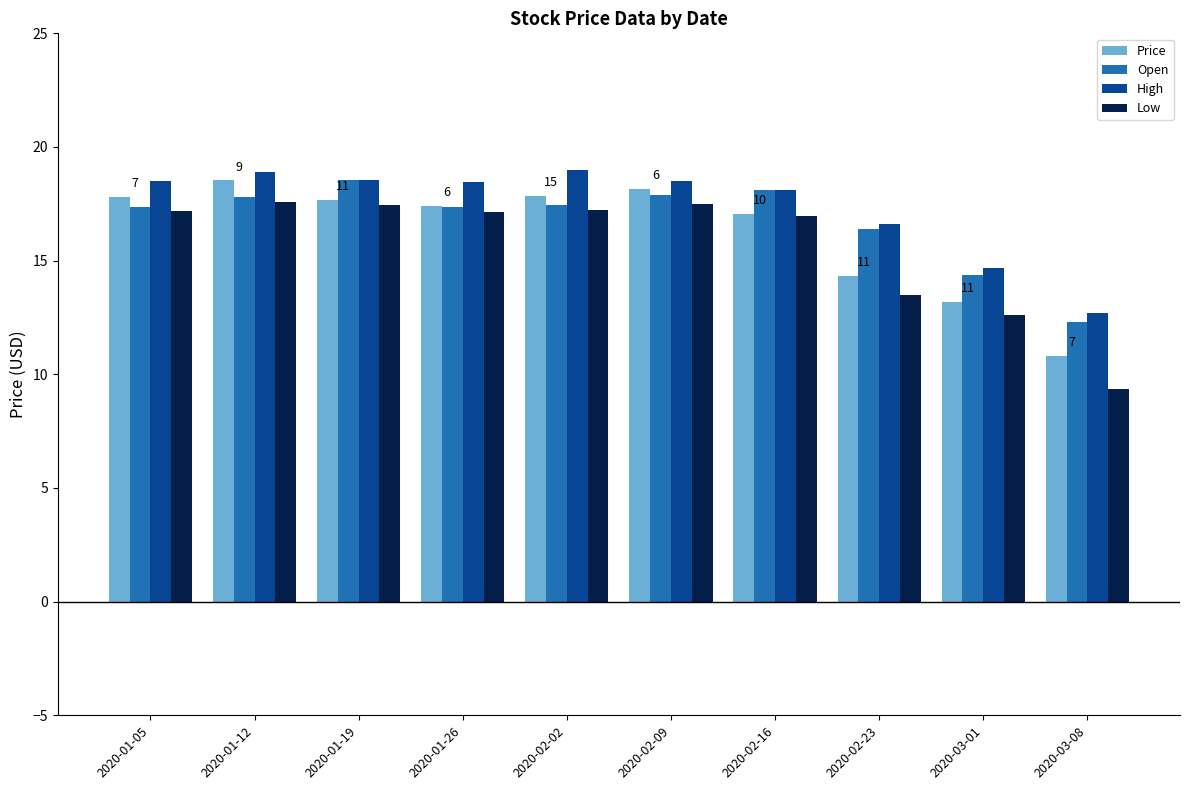

At how many categories does at least one series exceed 15?

8